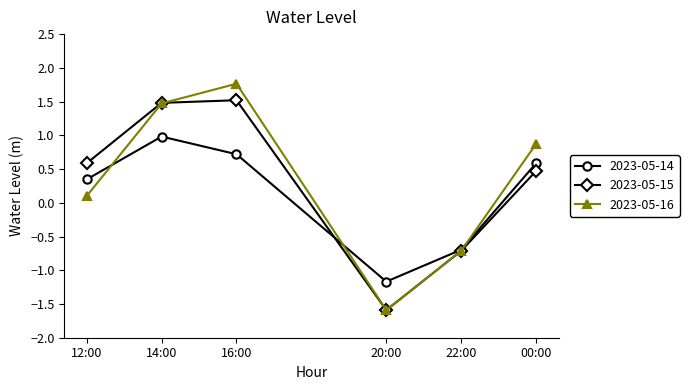

How many distinct data groups are displayed?

3